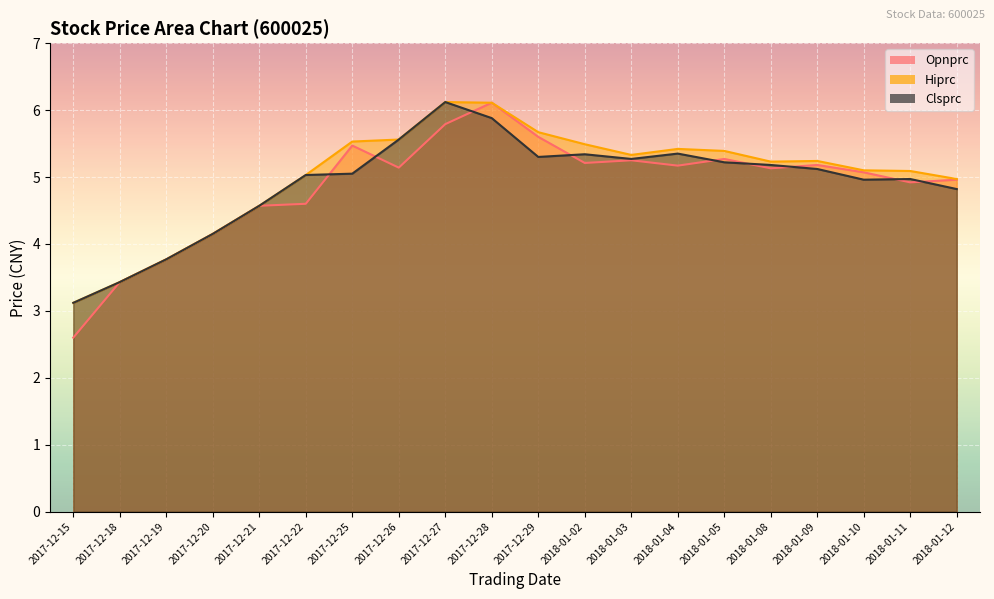

What is the minimum value shown in the chart?

2.6